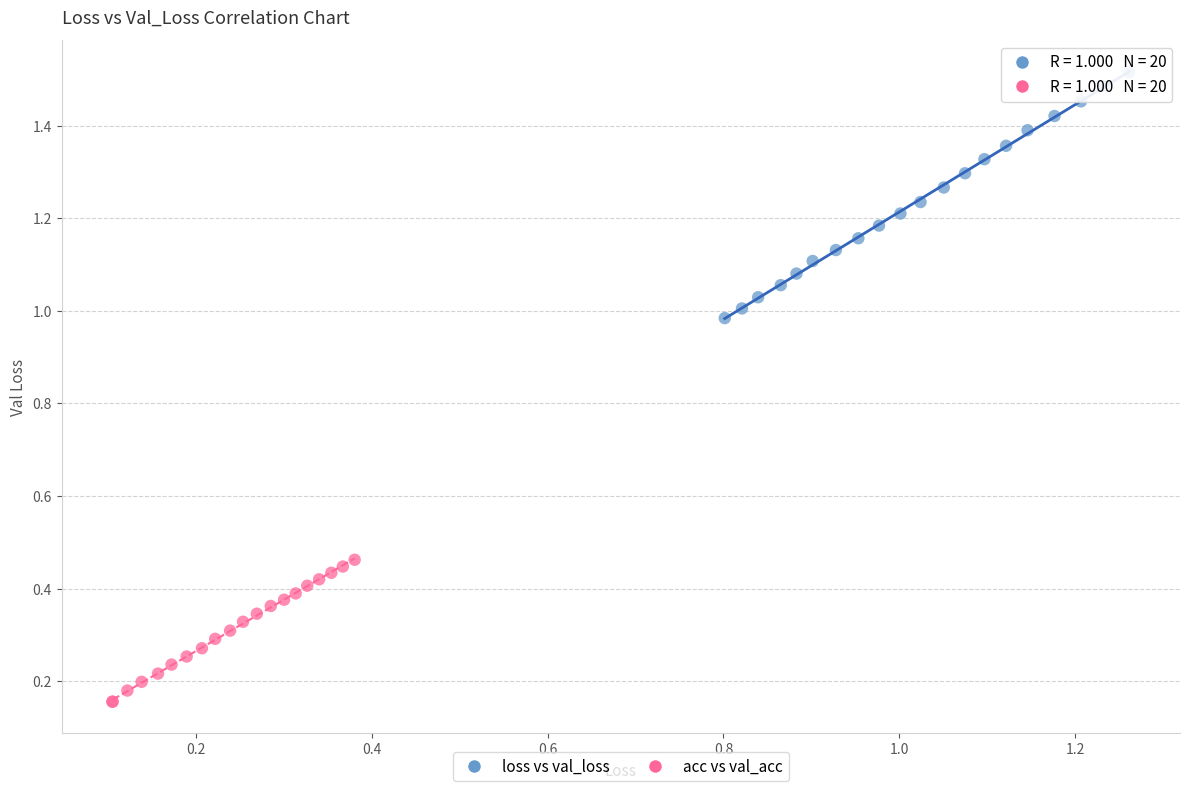

Which series reaches the minimum Y coordinate?

acc vs val_acc